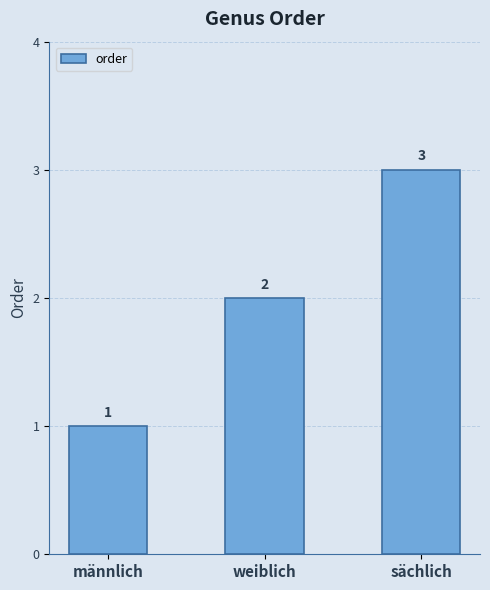

How many data points does each series have?

3